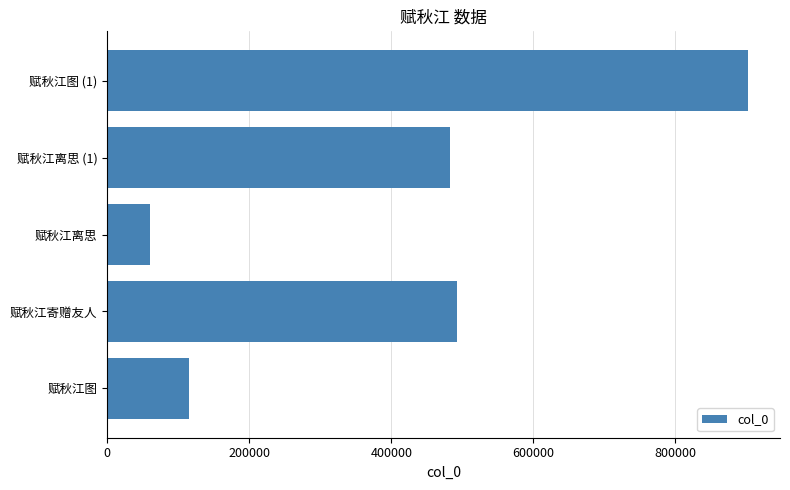

The value at 赋秋江寄赠友人 is 149888. True or false?

False